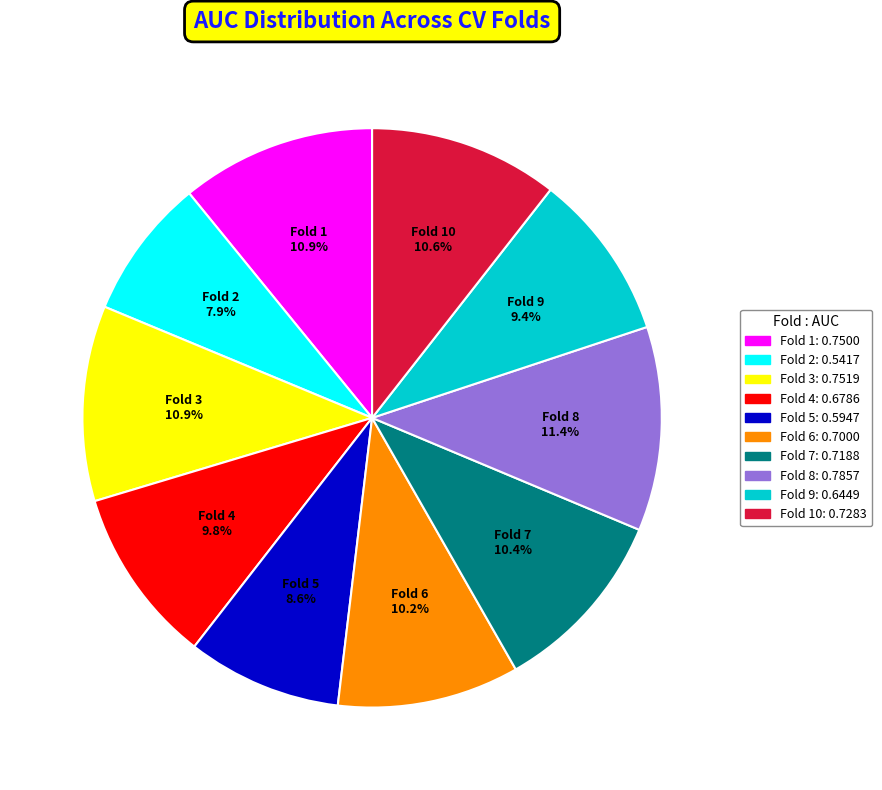

What percentage is the Fold 6 slice, to the nearest percent?

10%